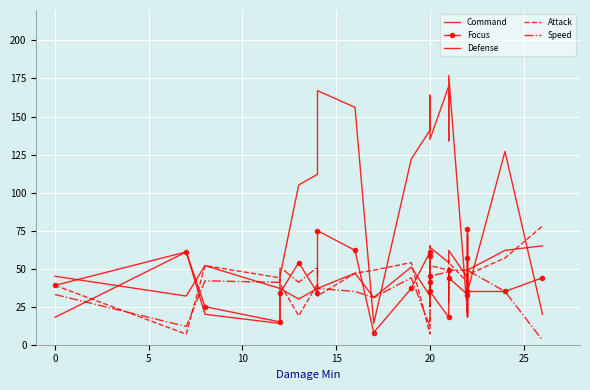

Is it true that Focus equals 63 at 10?

False